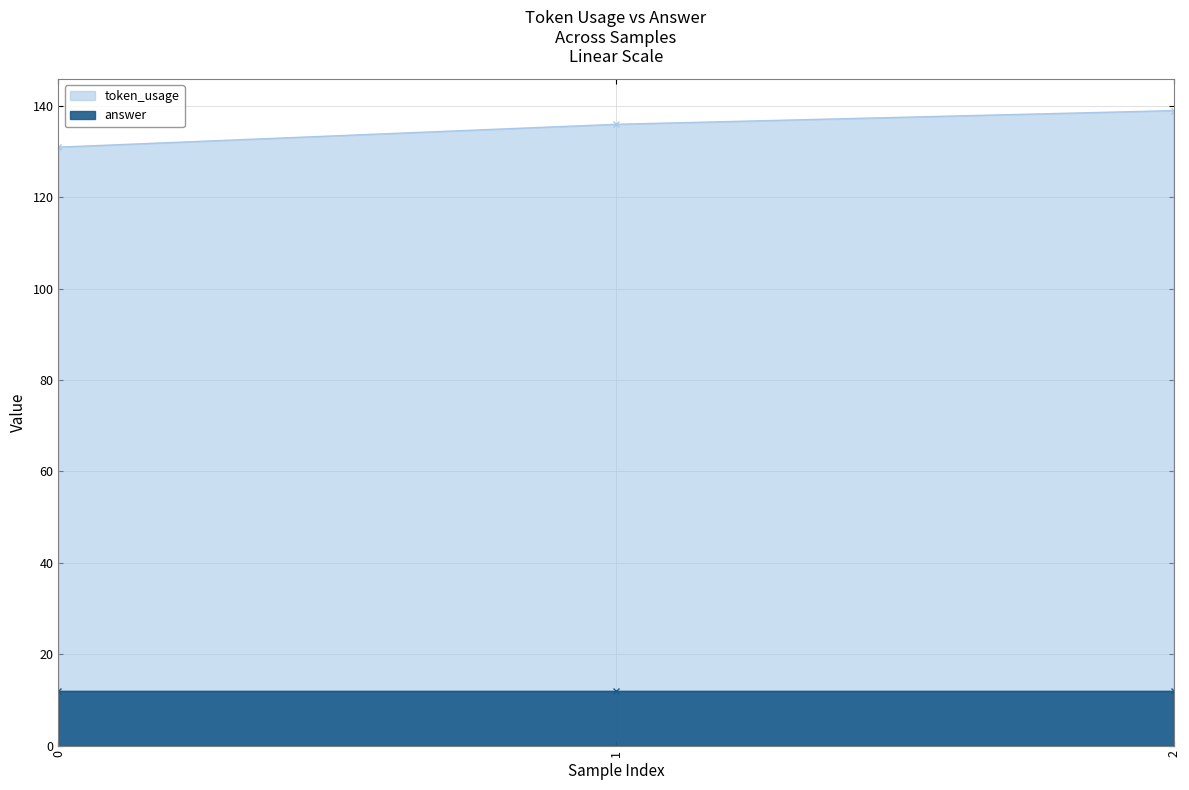

Reading left to right, what are all the values shown in this chart?

131	136	139